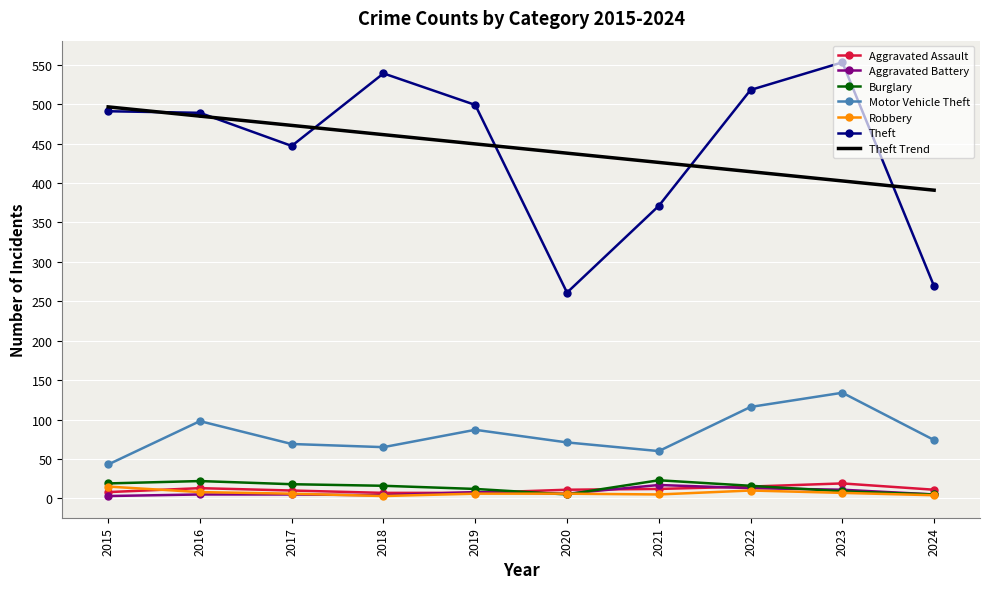

What is the total value across all series at 2020?

797.8